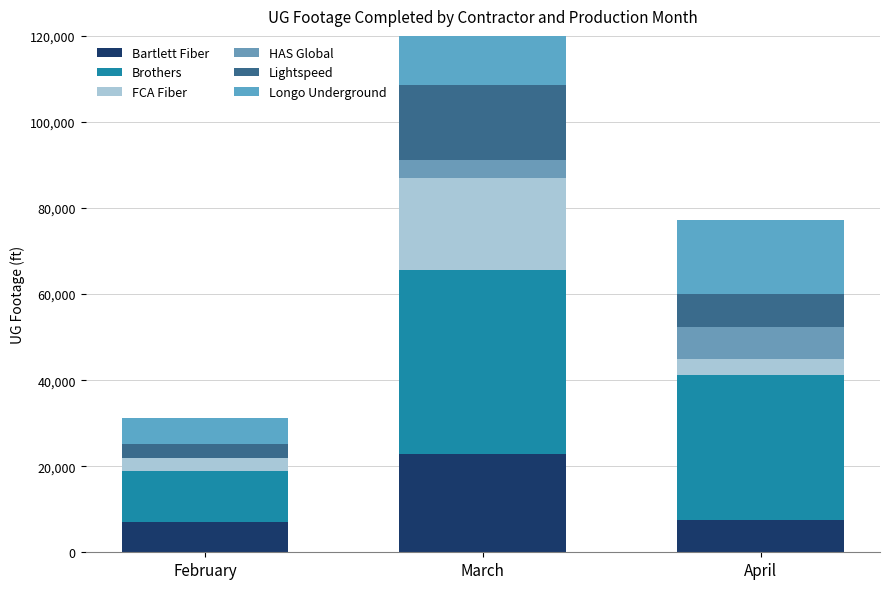

Reading right to left, list all the values displayed in this chart.

Bartlett Fiber: 7447	22896	7120
Brothers: 33743	42799	11735
FCA Fiber: 3629	21322	3158
HAS Global: 7641	4135	0
Lightspeed: 7593	17340	3226
Longo Underground: 17060	14625	6056